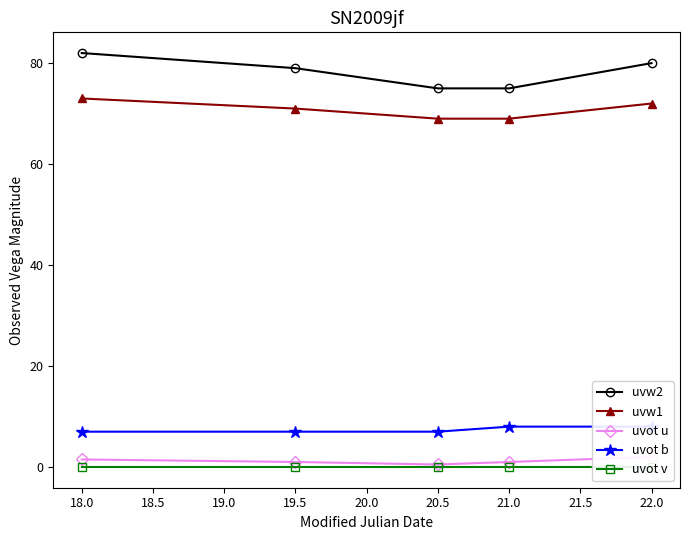

True or false: uvw2 and uvw1 cross at least once.

False